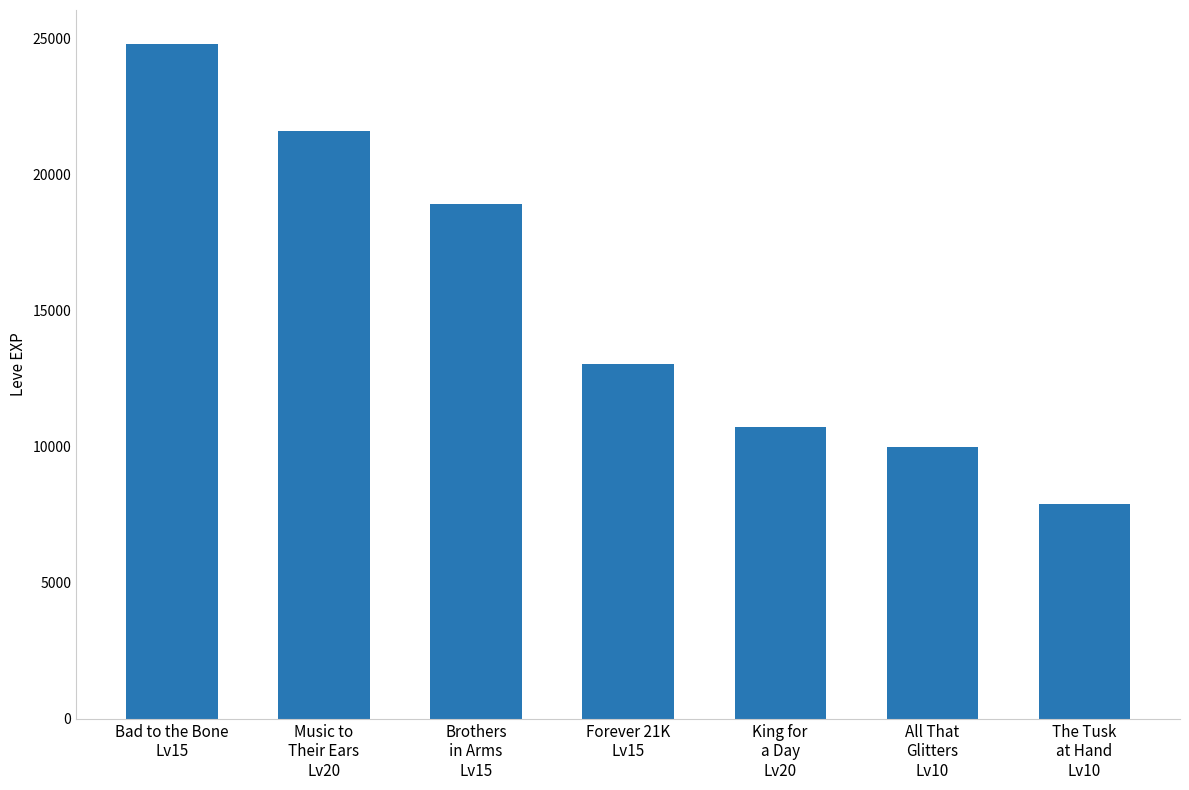

What is the value of the 4th bar from the left?

13040